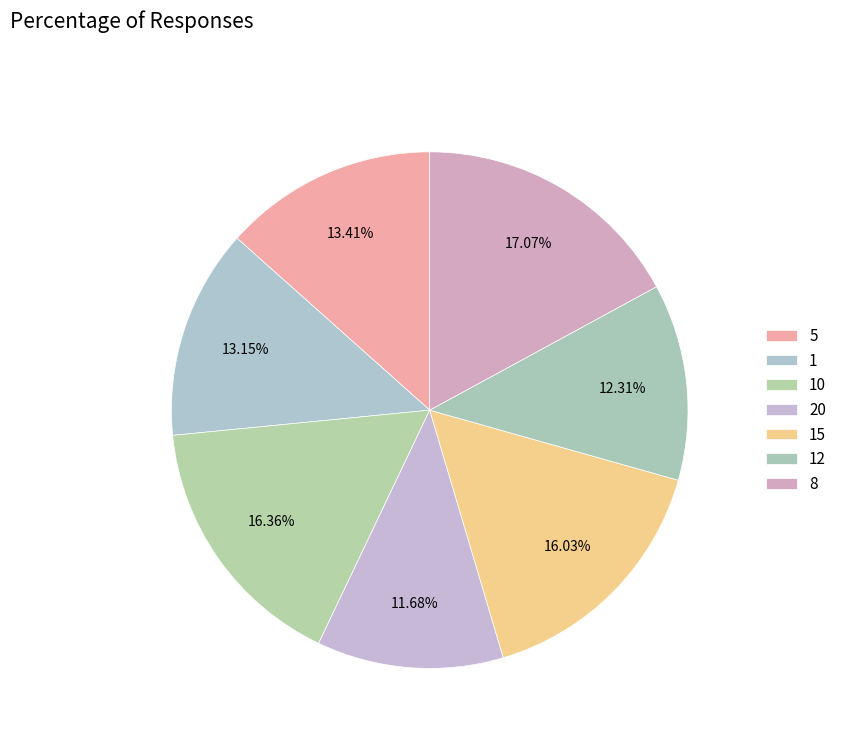

To the nearest percent, what percentage of the pie is 20?

12%